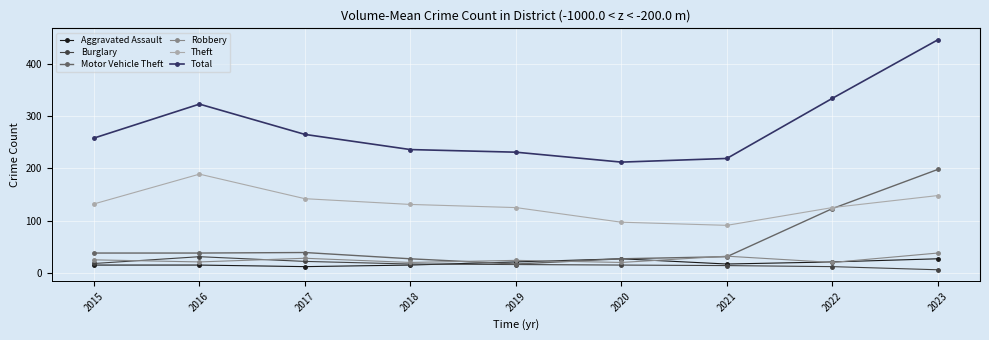

Which series has the largest total across all categories?

Total